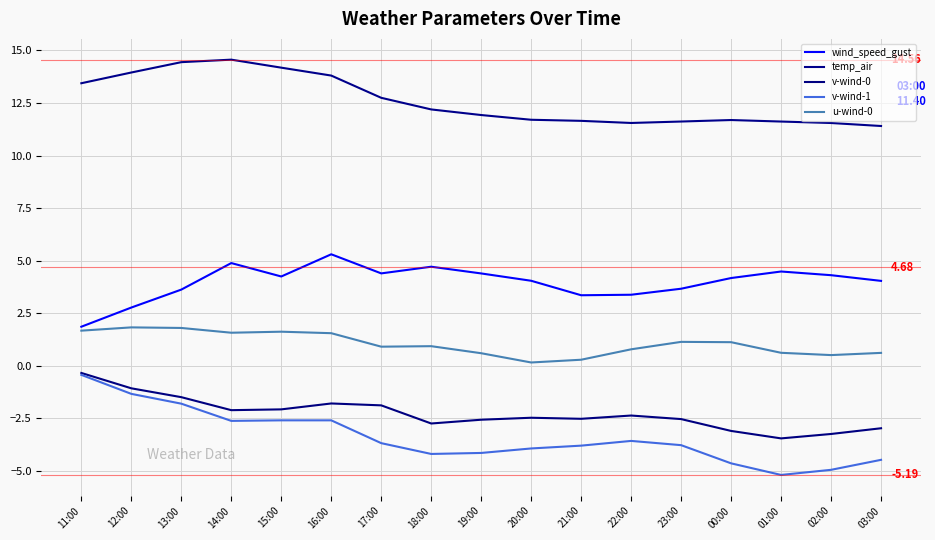

Is it true that v-wind-1 equals -0.4 at 11:00?

True